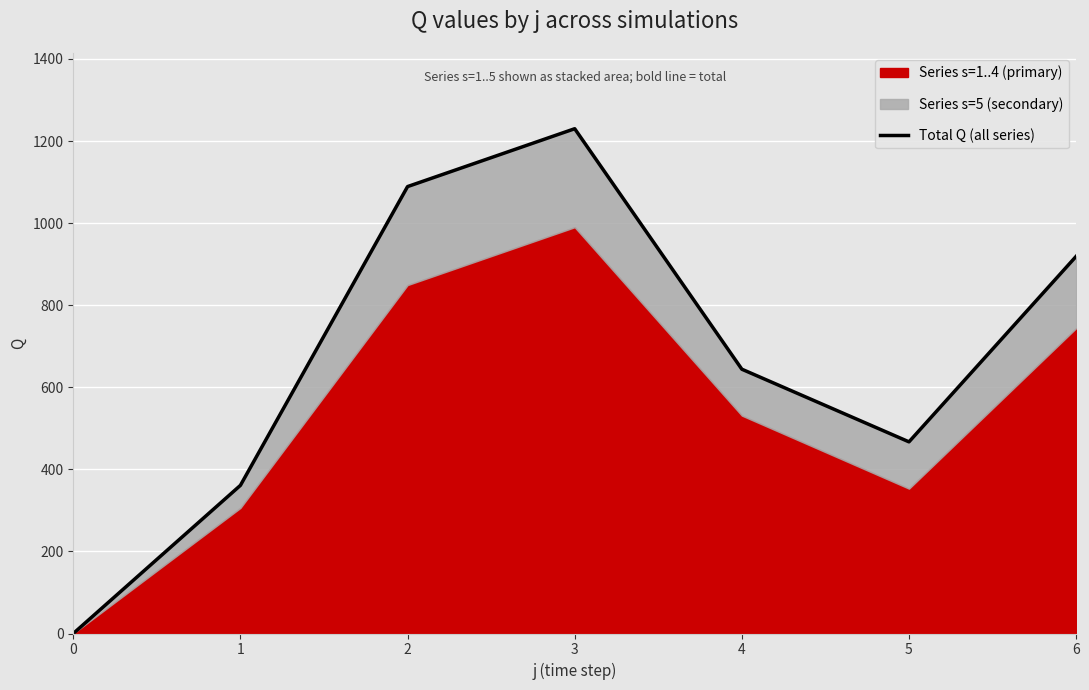

What is the average value?

673